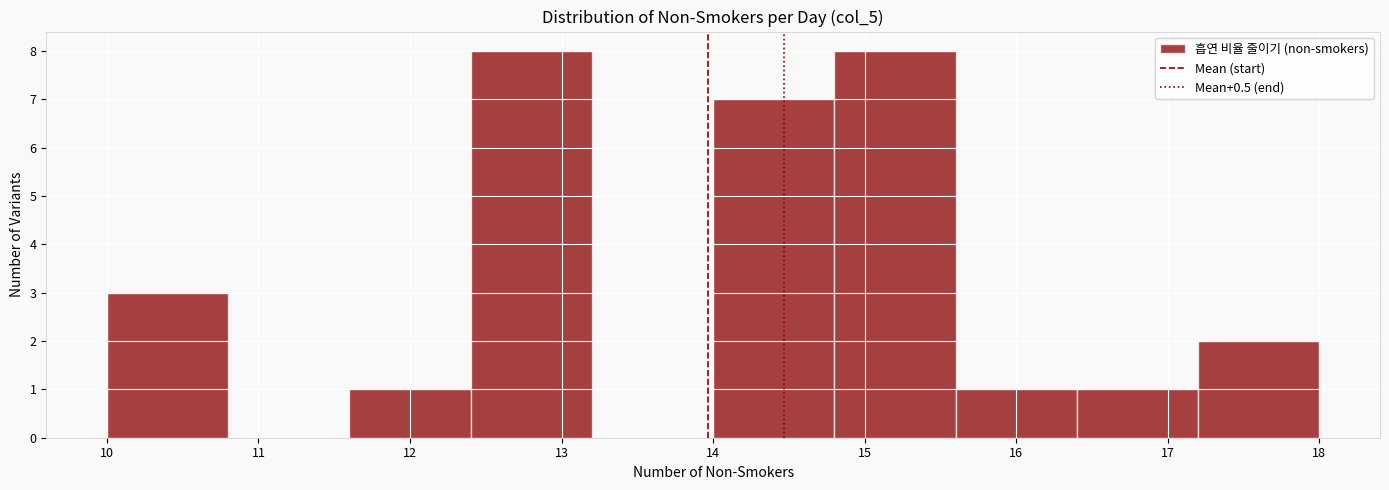

Reading left to right, list every bar in this chart as the range it spans on the x-axis followed by its height. The values are not printed on the chart, so give them approximately, as read against the axis.

10.0 to 10.8: 3
10.8 to 11.6: 0
11.6 to 12.4: 1
12.4 to 13.2: 8
13.2 to 14.0: 0
14.0 to 14.8: 7
14.8 to 15.6: 8
15.6 to 16.4: 1
16.4 to 17.2: 1
17.2 to 18.0: 2